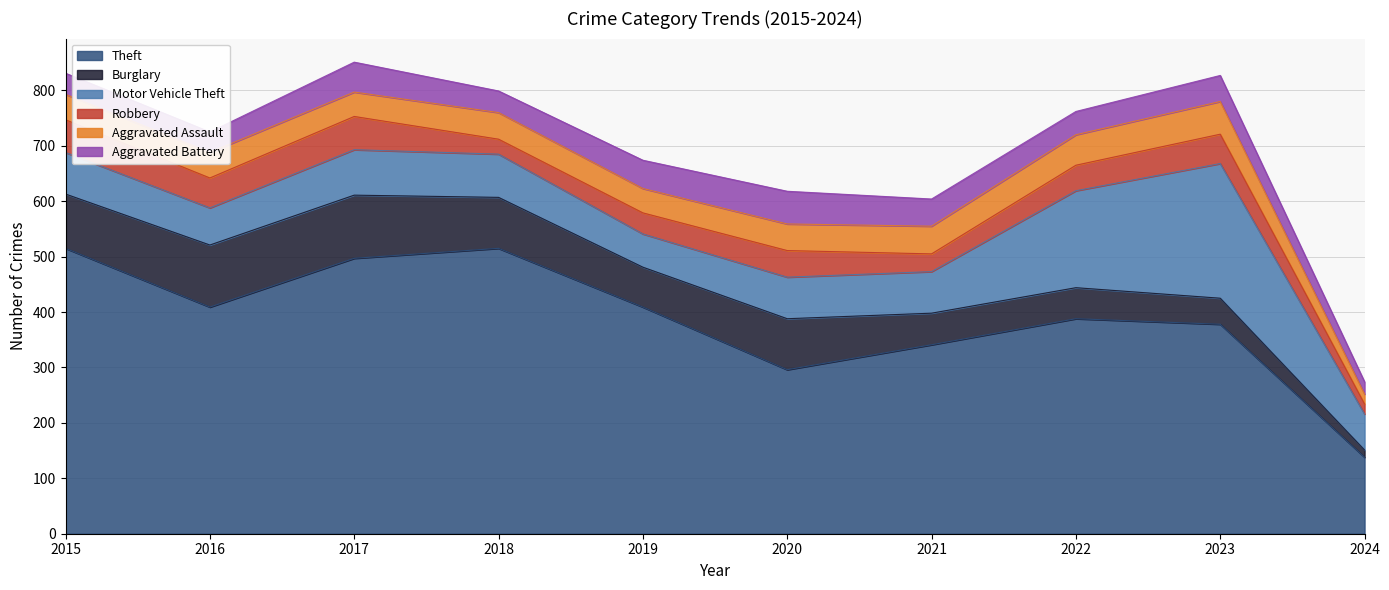

How many times do Aggravated Assault and Robbery cross each other?

1